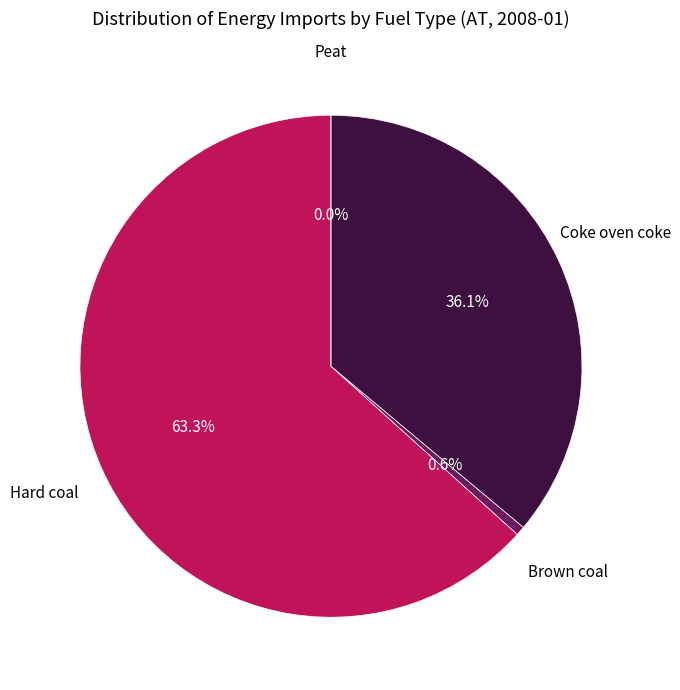

To the nearest percent, what is the difference between the largest and smallest slice percentages?

63%